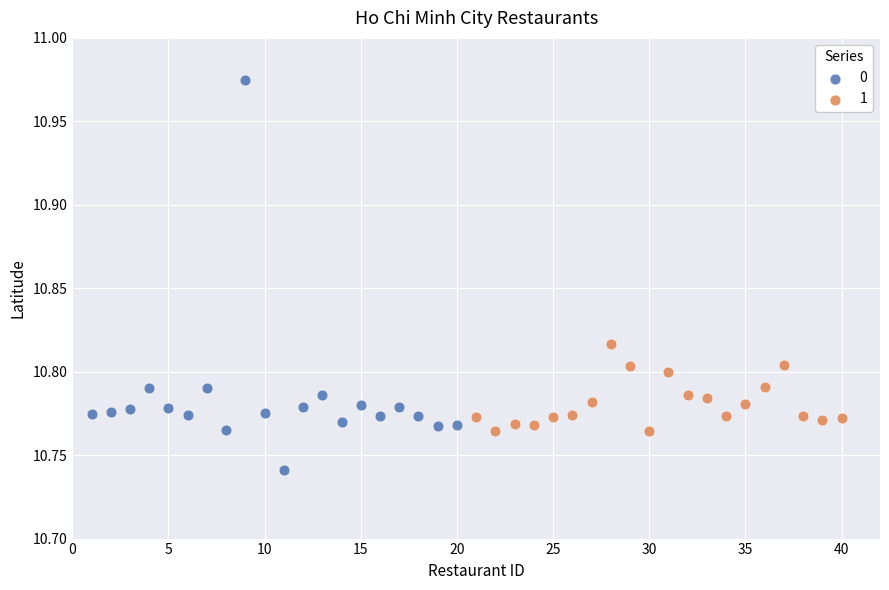

What are all the series names shown in the legend?

0, 1